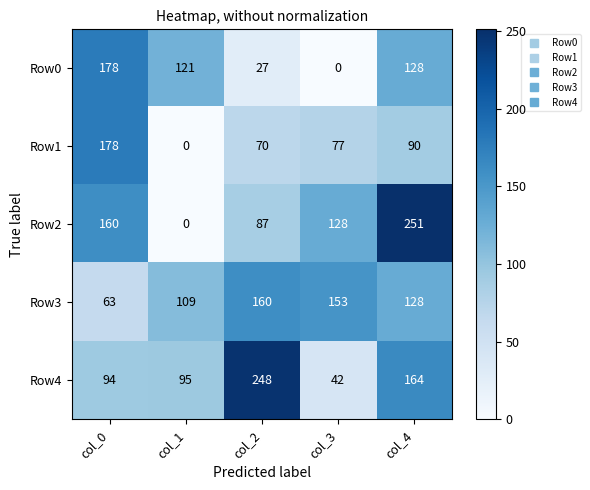

Reading left to right, list all the values displayed in this chart.

Row0: 178	121	27	0	128
Row1: 178	0	70	77	90
Row2: 160	0	87	128	251
Row3: 63	109	160	153	128
Row4: 94	95	248	42	164